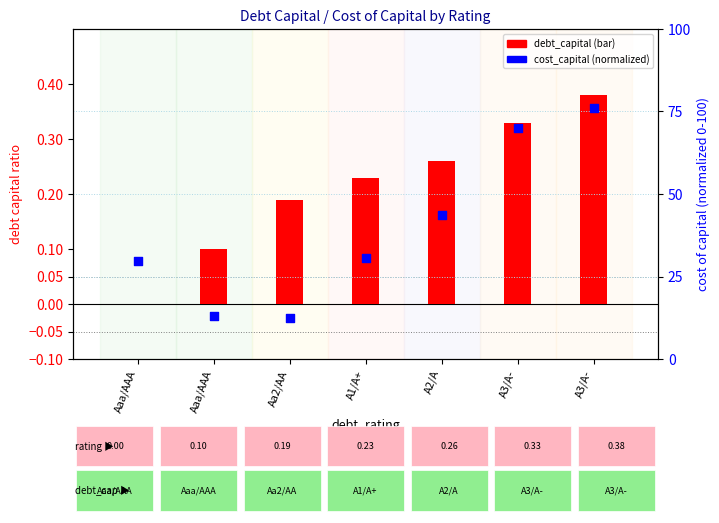

Which series contains the highest Y value?

cost_capital